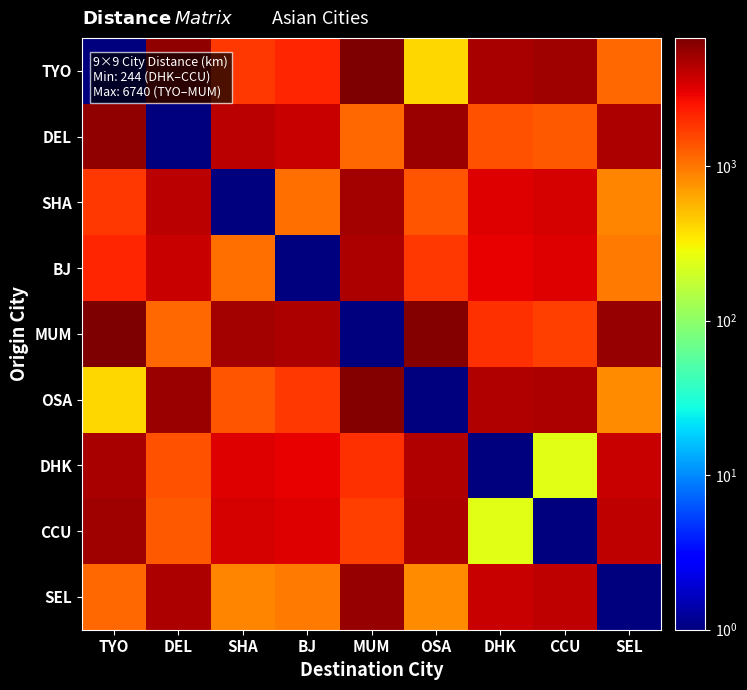

Which has a higher value, TYO or SHA?

SHA